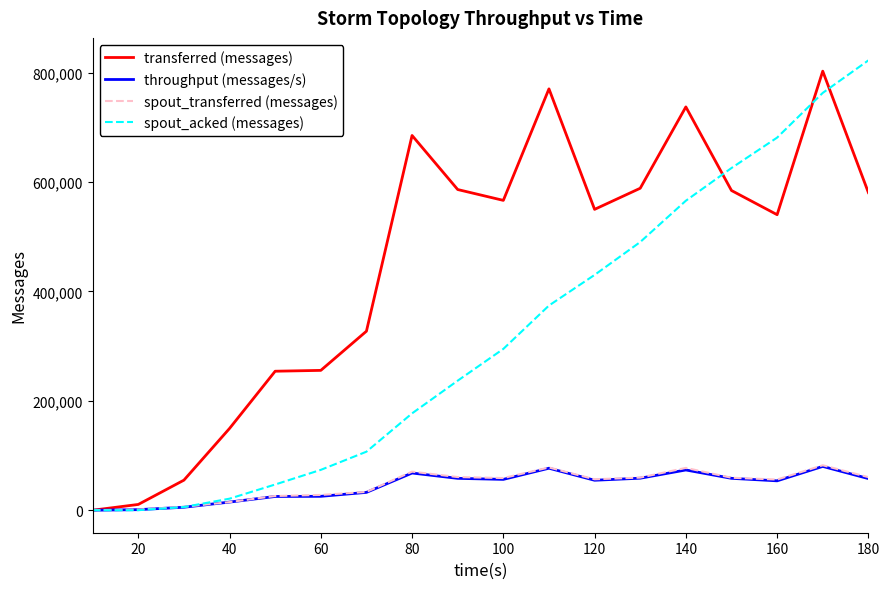

What is the difference between the maximum and second lowest values in the spout_transferred (messages) series?

80980